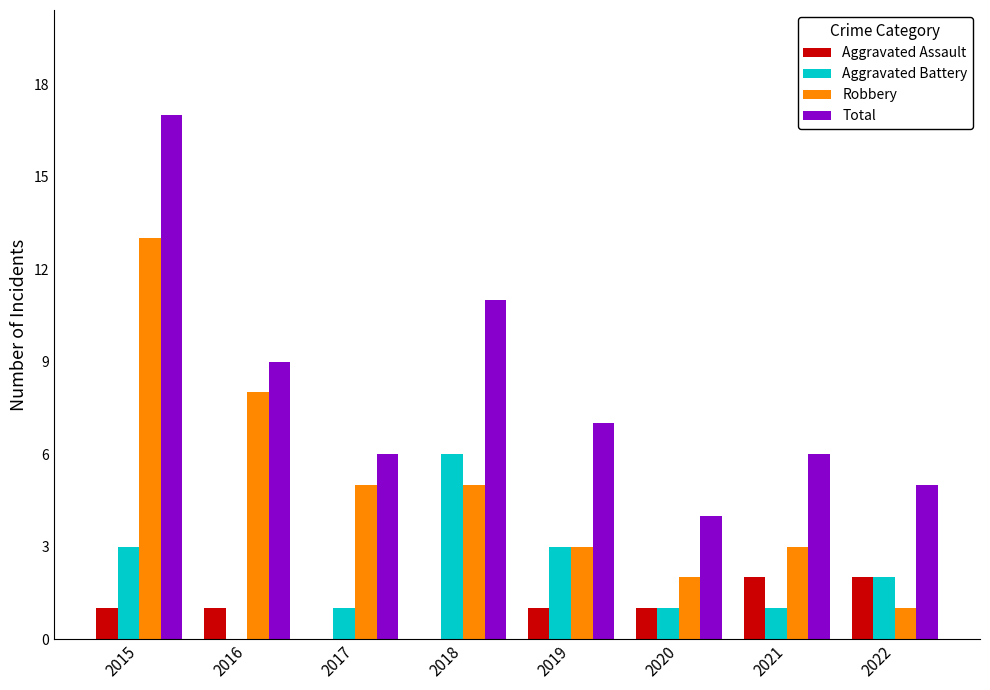

True or false: Total has a value of 17 at 2015.

True